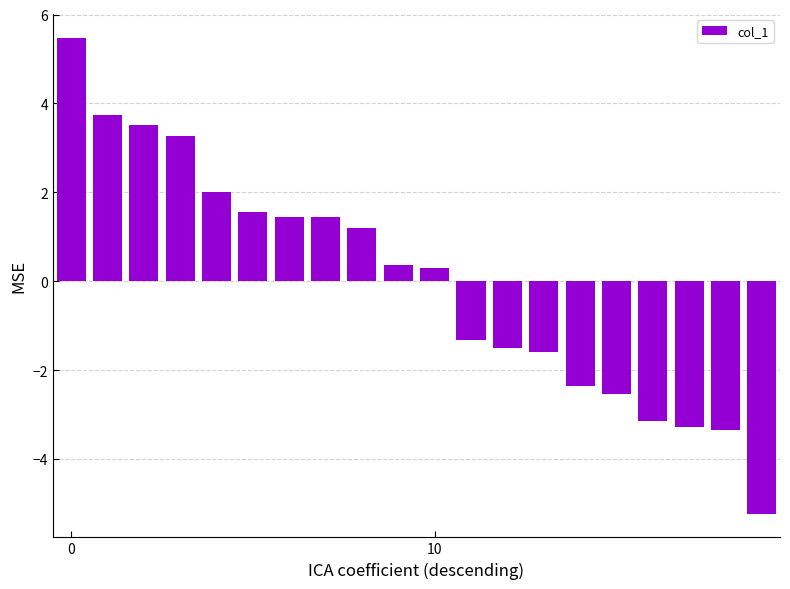

What is the value of the 14th bar from the left?

-1.6